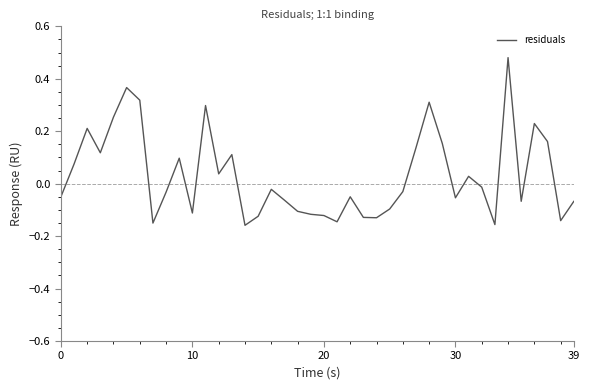

What is the difference between the maximum and minimum values?

0.6